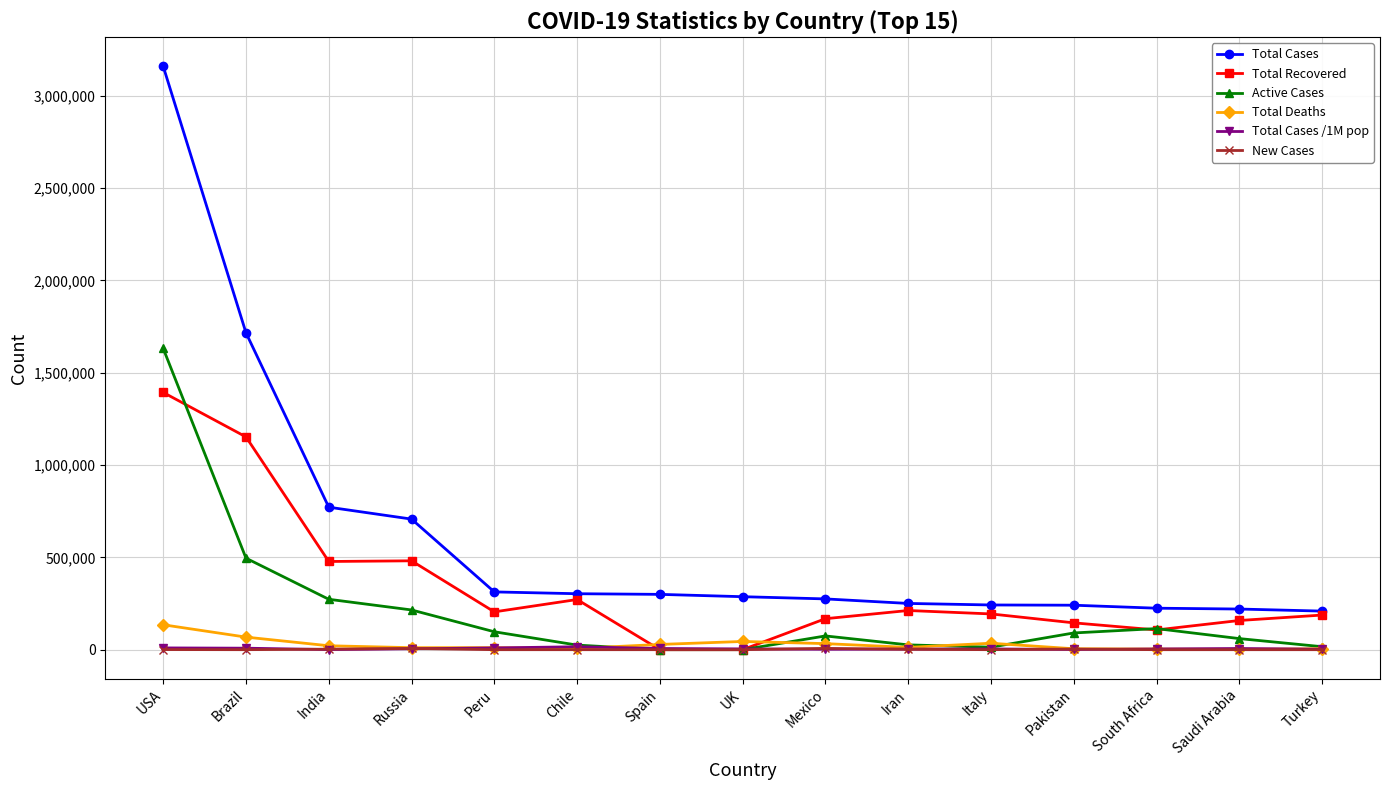

Between Russia and Turkey, which series saw the biggest shift?

Total Cases